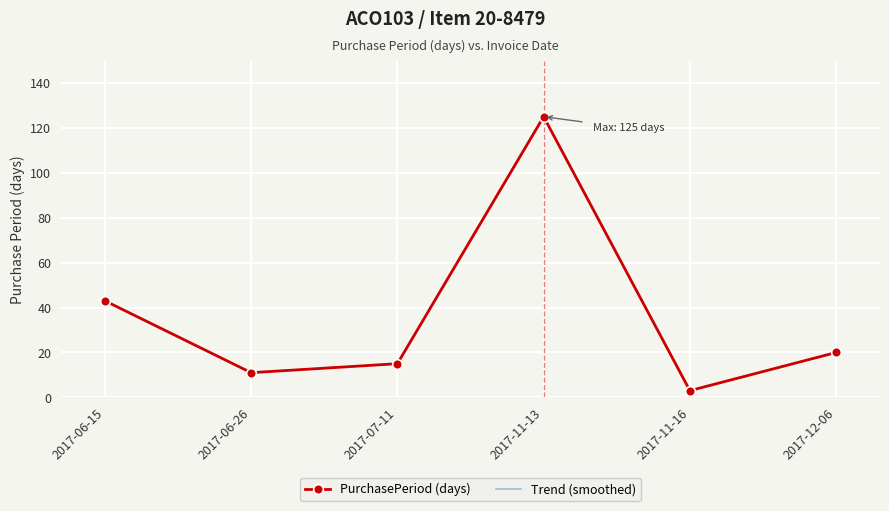

Count the number of data series in this chart.

2